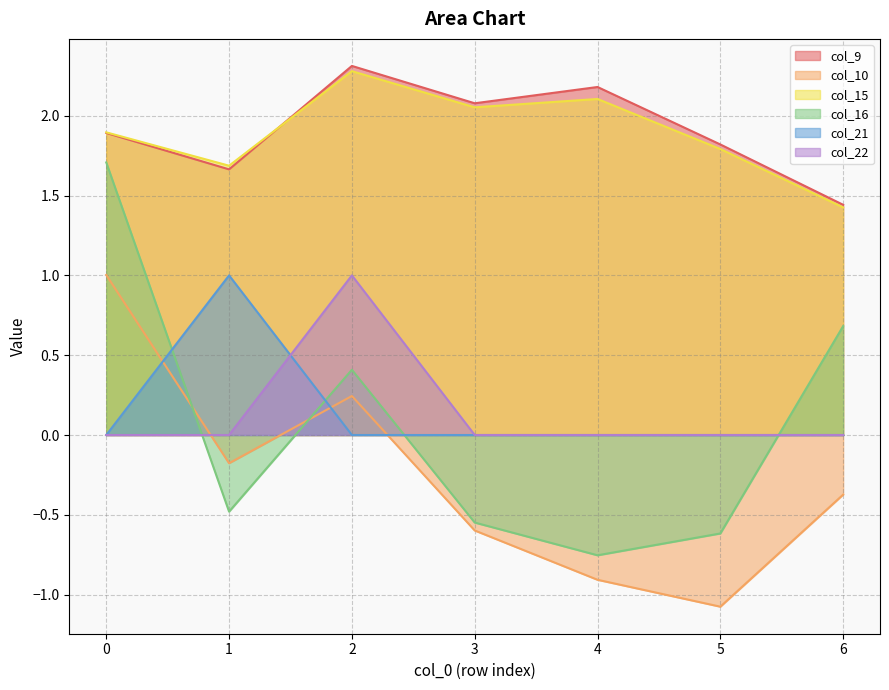

True or false: col_15 has a value of 3.3 at 0.

False